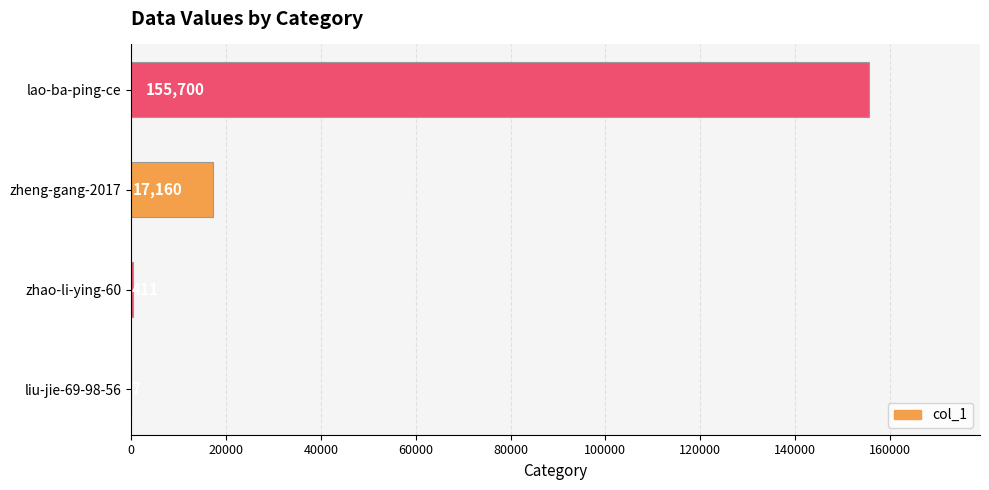

What is the change in value from liu-jie-69-98-56 to zhao-li-ying-60?

+404